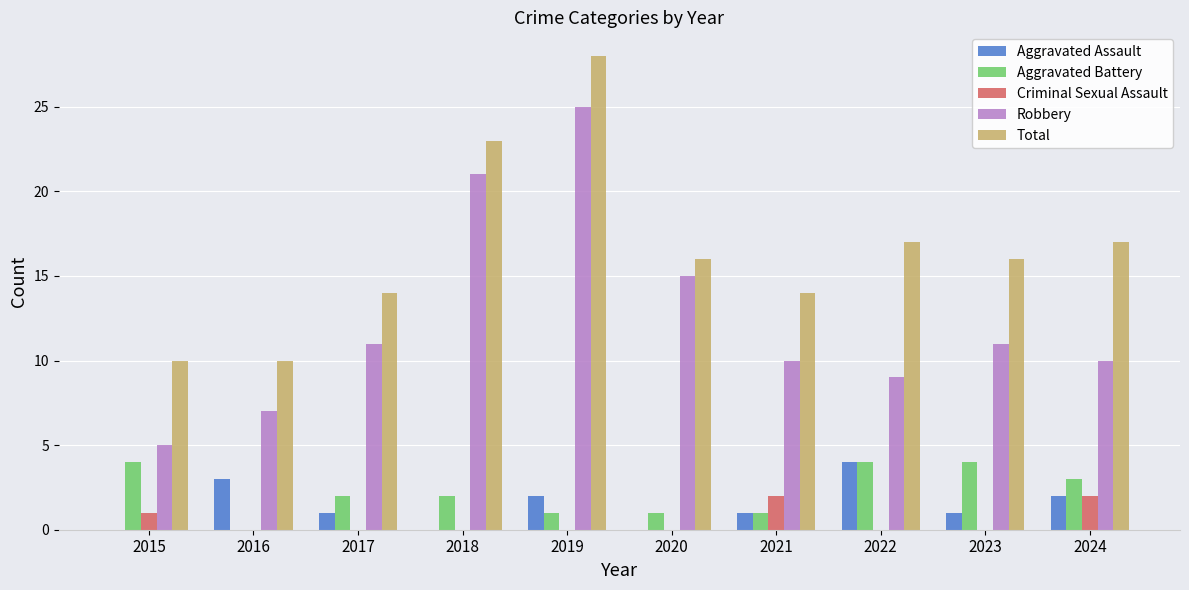

Reading right to left, what are all the values shown in this chart?

Aggravated Assault: 2	1	4	1	0	2	0	1	3	0
Aggravated Battery: 3	4	4	1	1	1	2	2	0	4
Criminal Sexual Assault: 2	0	0	2	0	0	0	0	0	1
Robbery: 10	11	9	10	15	25	21	11	7	5
Total: 17	16	17	14	16	28	23	14	10	10